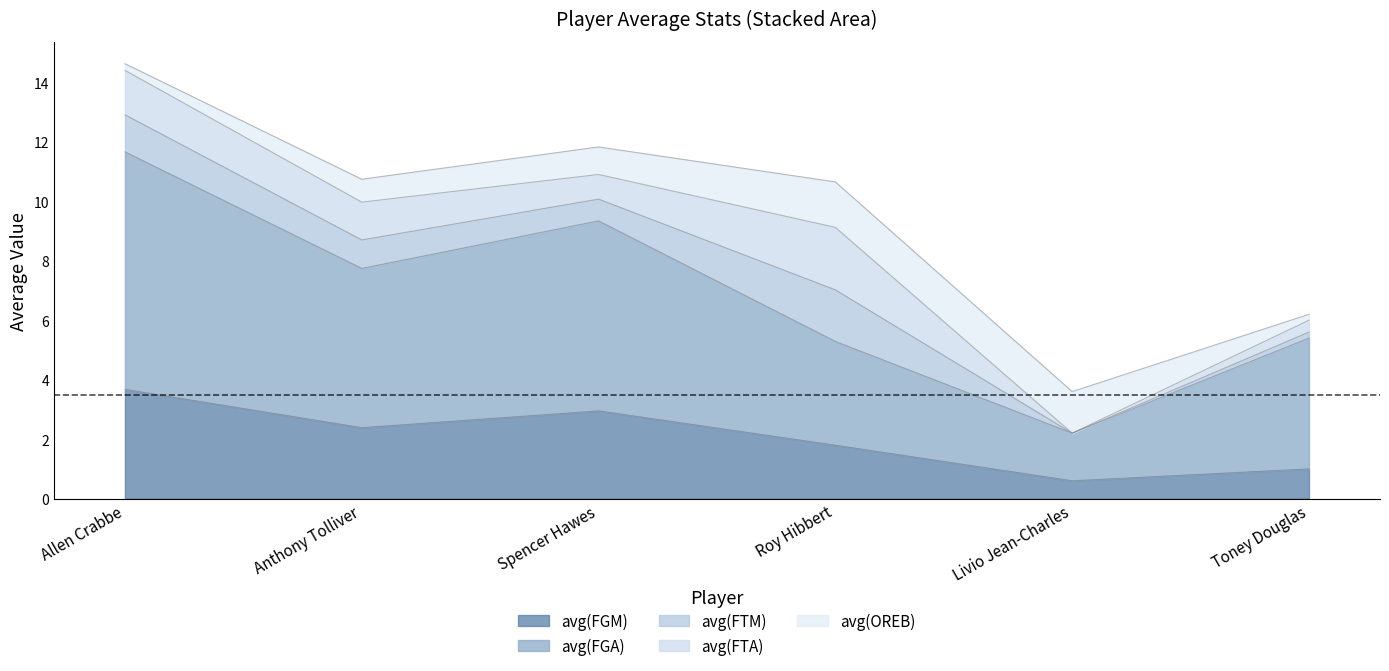

What is the difference between the avg(OREB) values at Anthony Tolliver and Spencer Hawes?

0.2